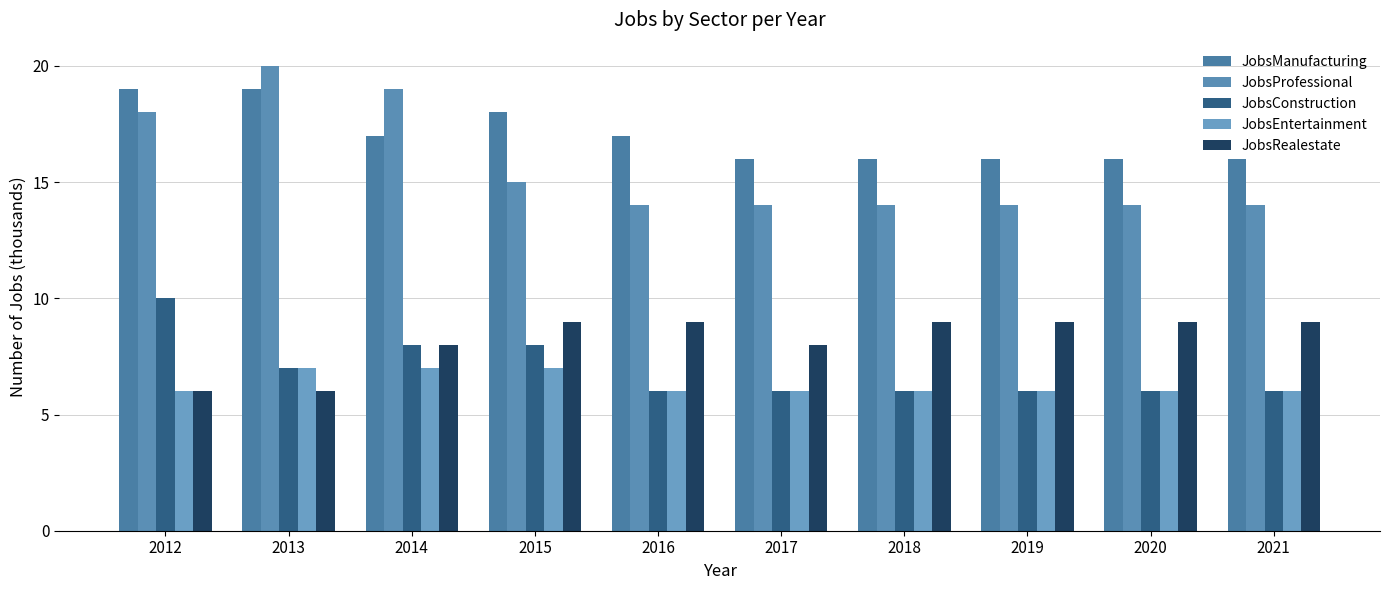

At which label does JobsConstruction reach its minimum?

2016